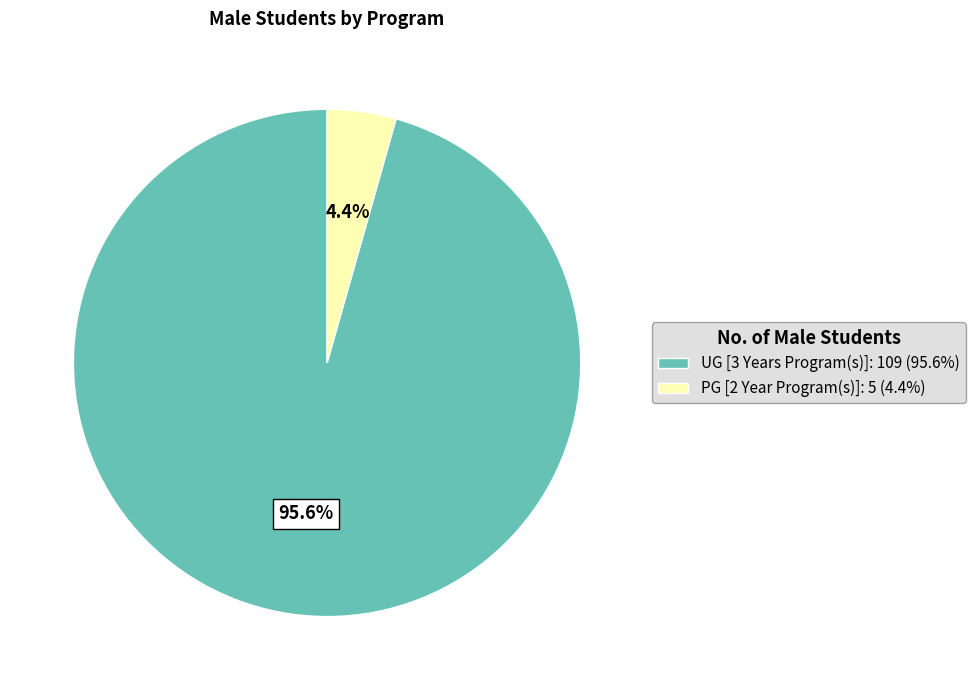

Which category accounts for the majority?

UG [3 Years Program(s)]